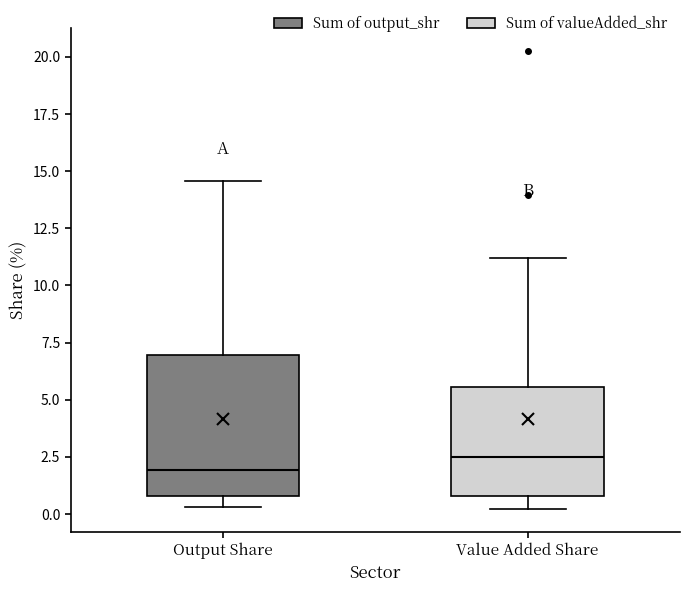

Reading left to right, transcribe this box plot: for each box, give where its median line is, the range the box spans, and where its two whiskers end, as read against the y-axis. The values are not printed on the chart, so give them approximately, as read against the axis.

Output Share: median 2.0, box 1.0 to 7.0, whiskers 0.5 to 14.5
Value Added Share: median 2.5, box 1.0 to 5.5, whiskers 0.0 to 11.0